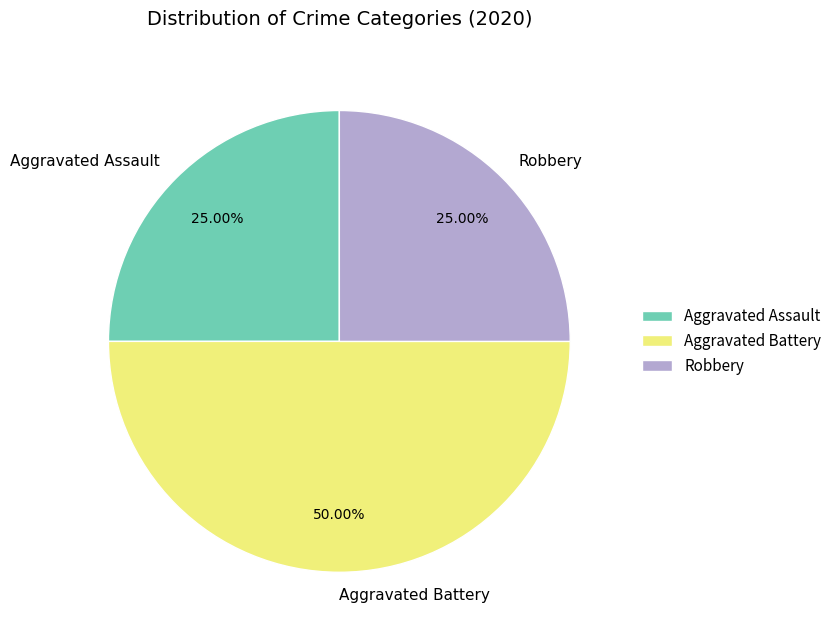

What percentage do Aggravated Battery and Robbery together represent?

75.0%